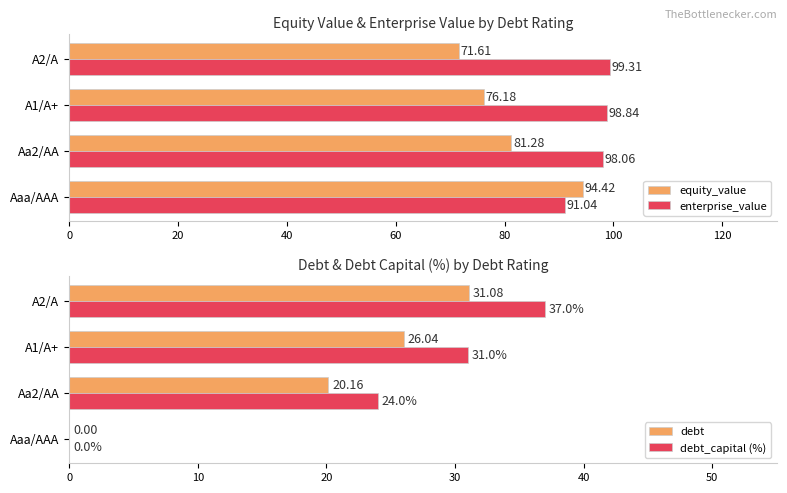

Which category has the highest value in the equity_value series?

Aaa/AAA